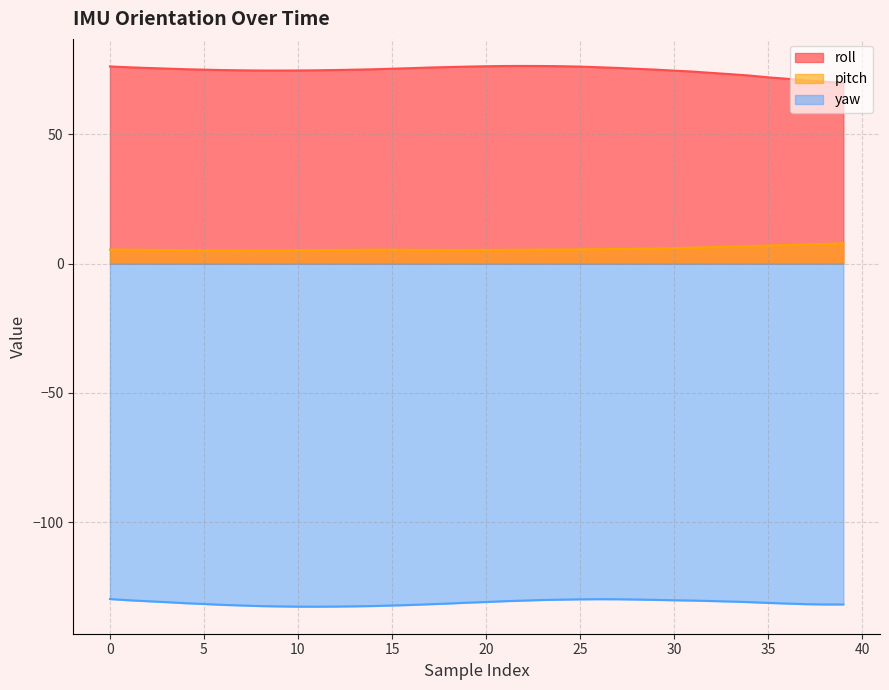

Between 6 and 17, which series saw the biggest shift?

roll